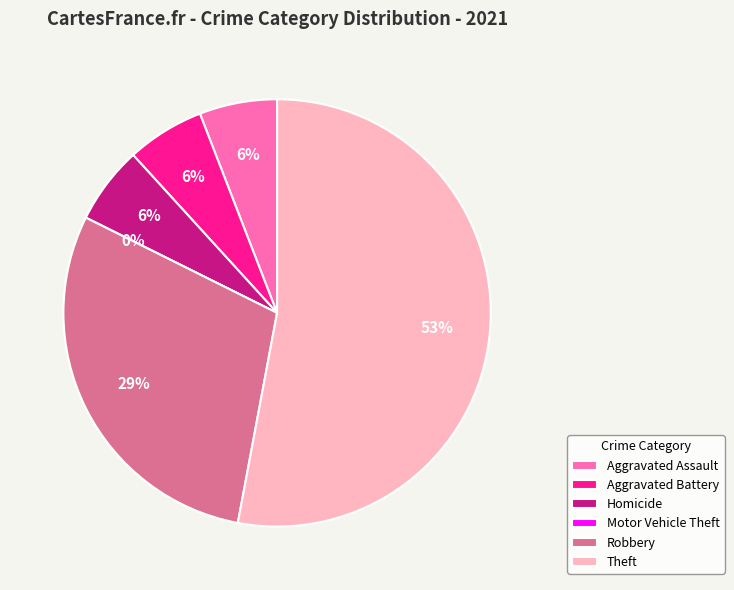

Which has a higher value, Motor Vehicle Theft or Robbery?

Robbery